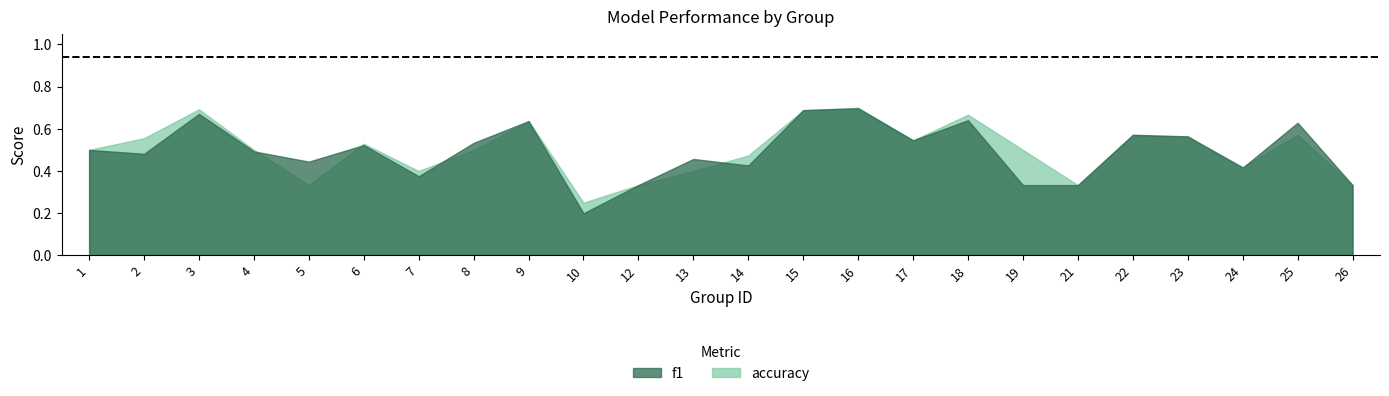

What is the value of the f1 point at the 19th from the left?

0.3